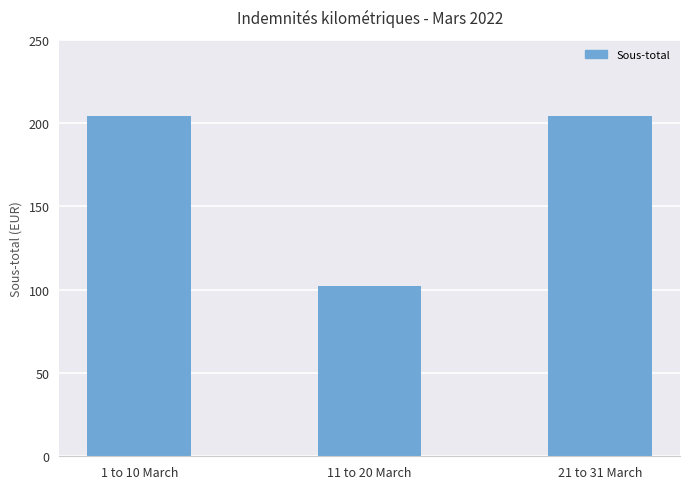

What is the label of the 2nd bar from the left?

11 to 20 March